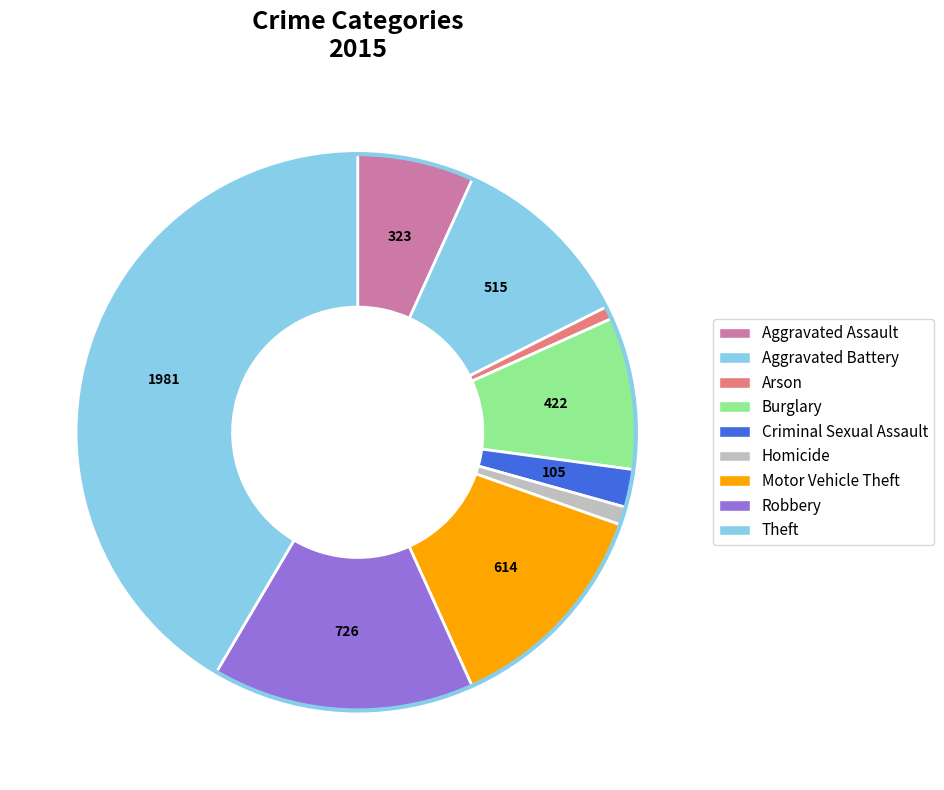

Count the number of slices in the pie.

9